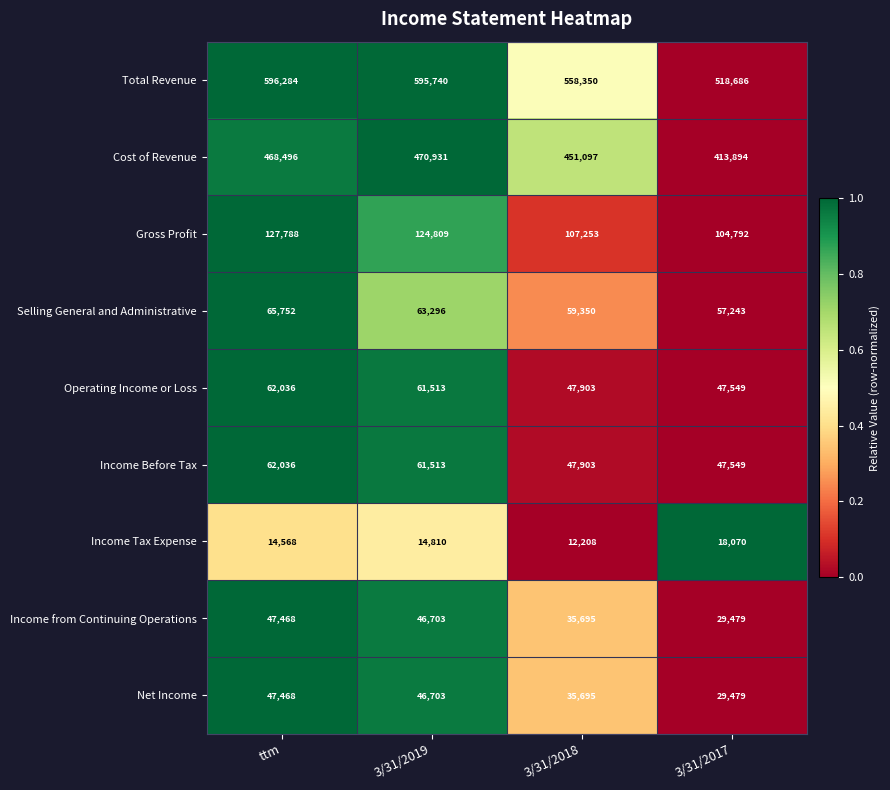

How many Selling General and Administrative values are between 59350 and 65752?

3